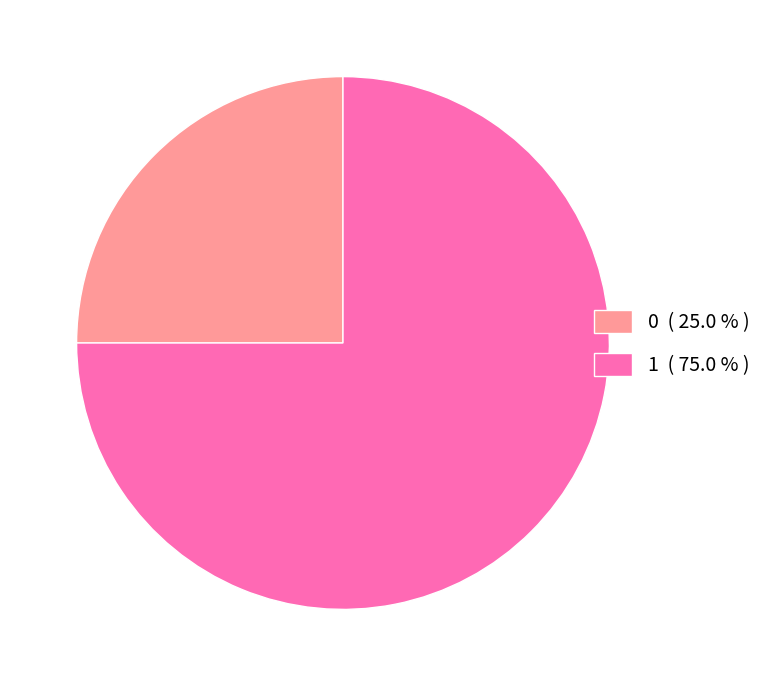

Which has a higher value, 0 or 1?

1